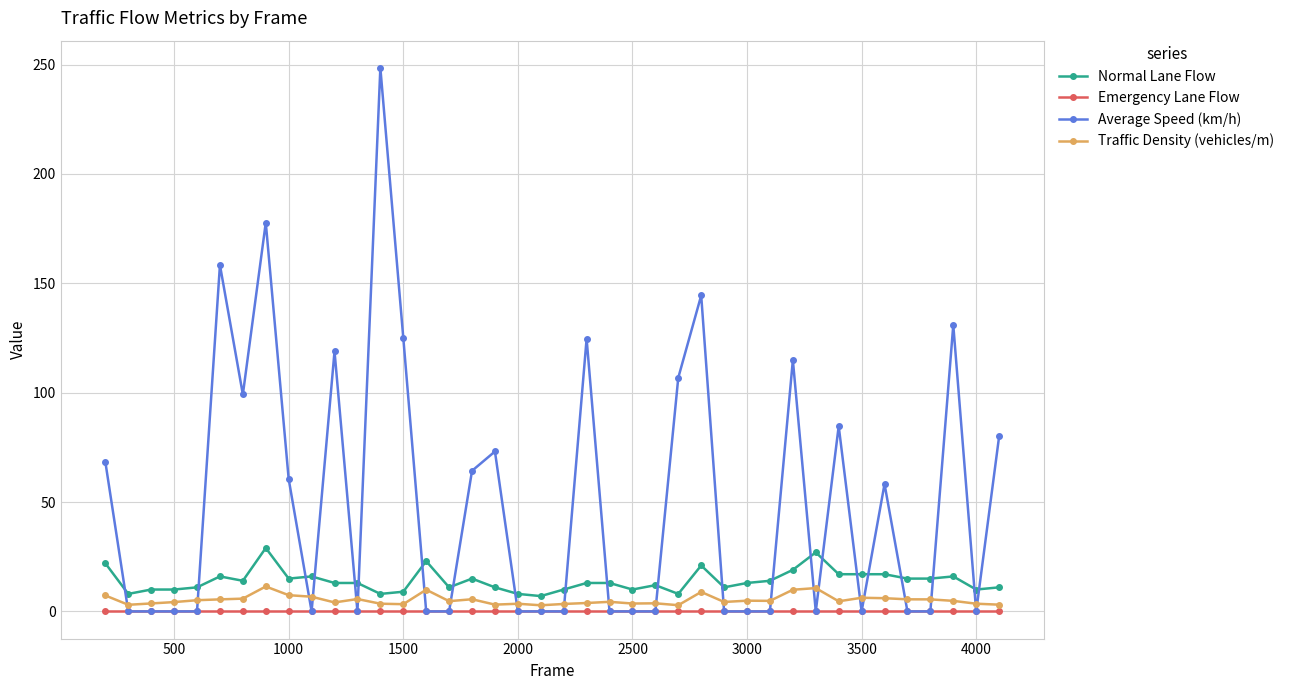

What is the minimum value for Normal Lane Flow?

7.0